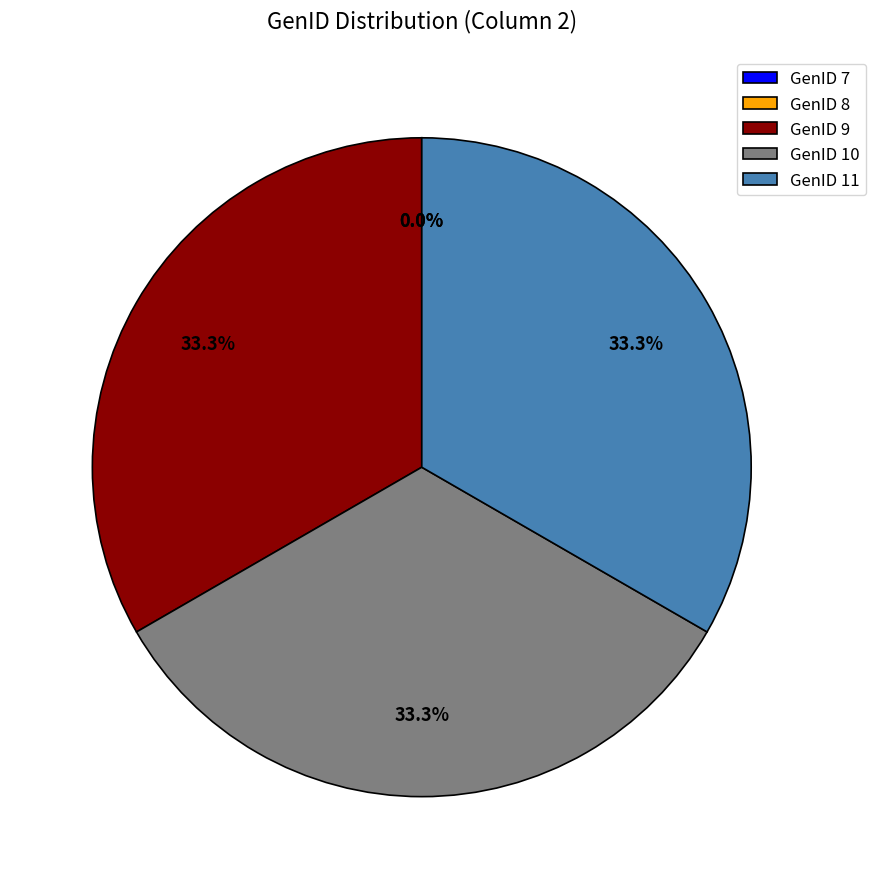

Is there any slice that represents more than half of the pie?

No